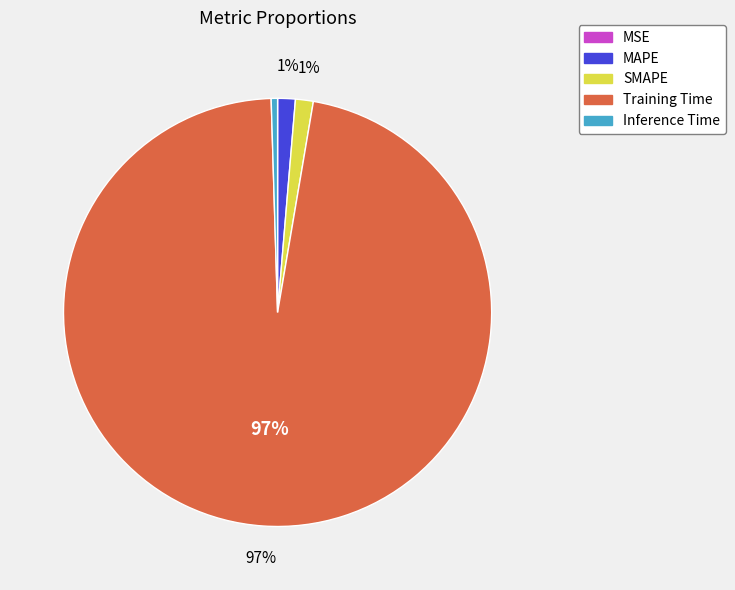

To the nearest percent, what is the average slice percentage?

20%